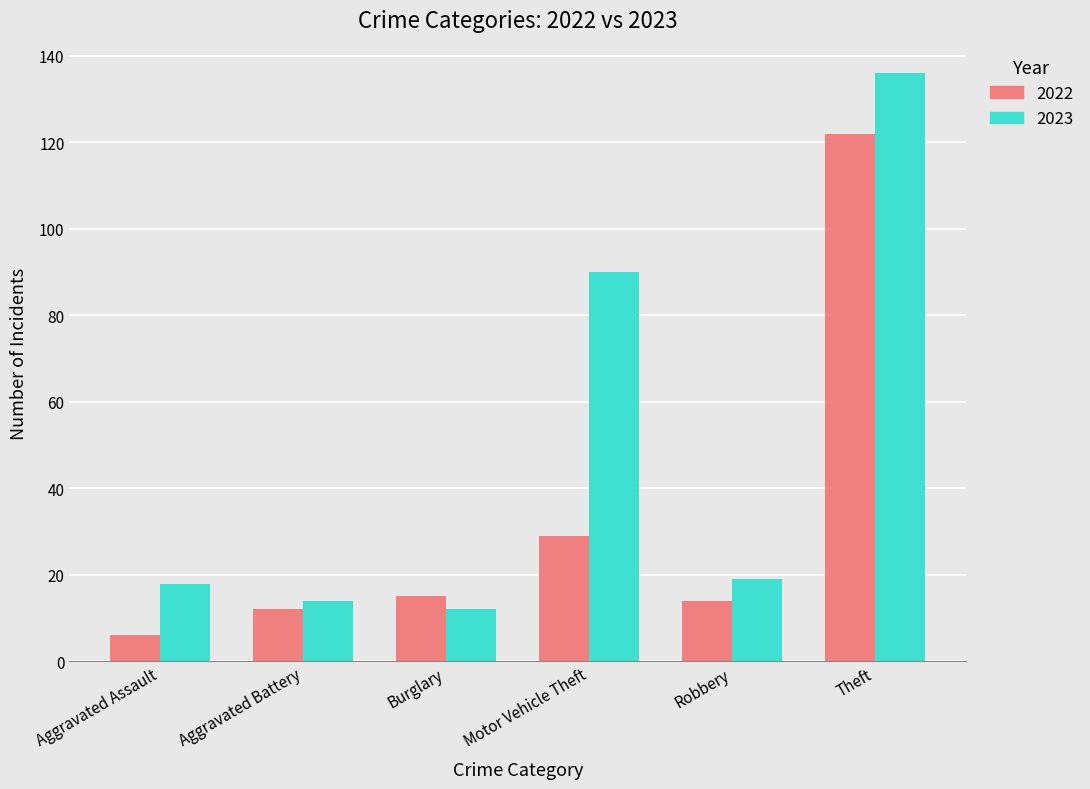

How many values in the 2022 series are below 15?

3